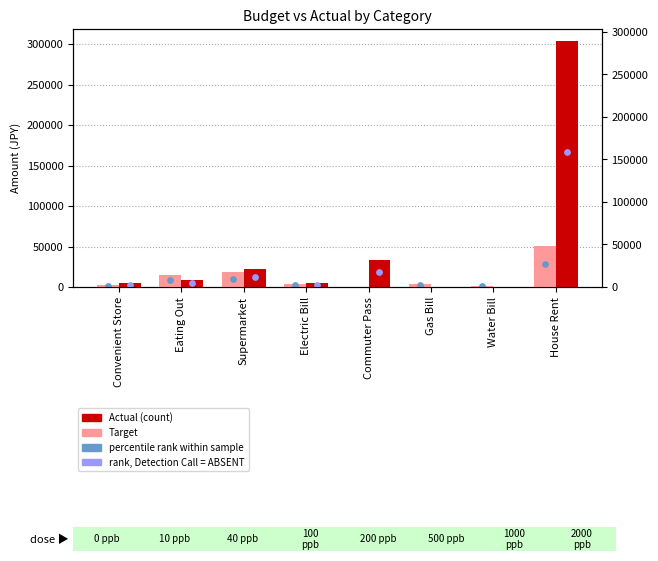

Is the value of Target at Supermarket greater than the value of Actual at Water Bill?

Yes